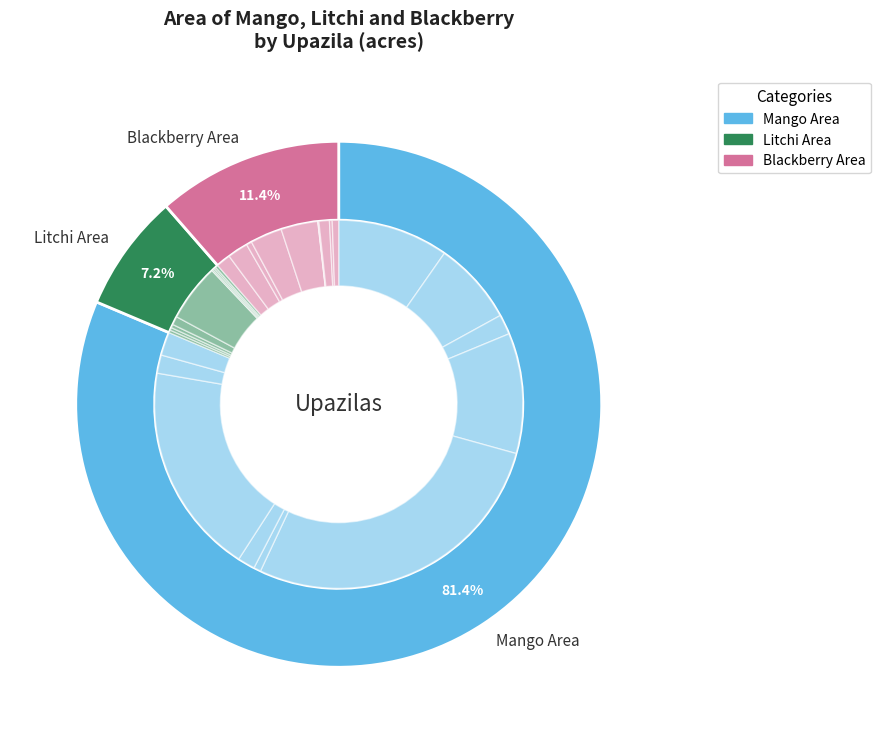

Is it true that Madan is 1% of the pie?

True